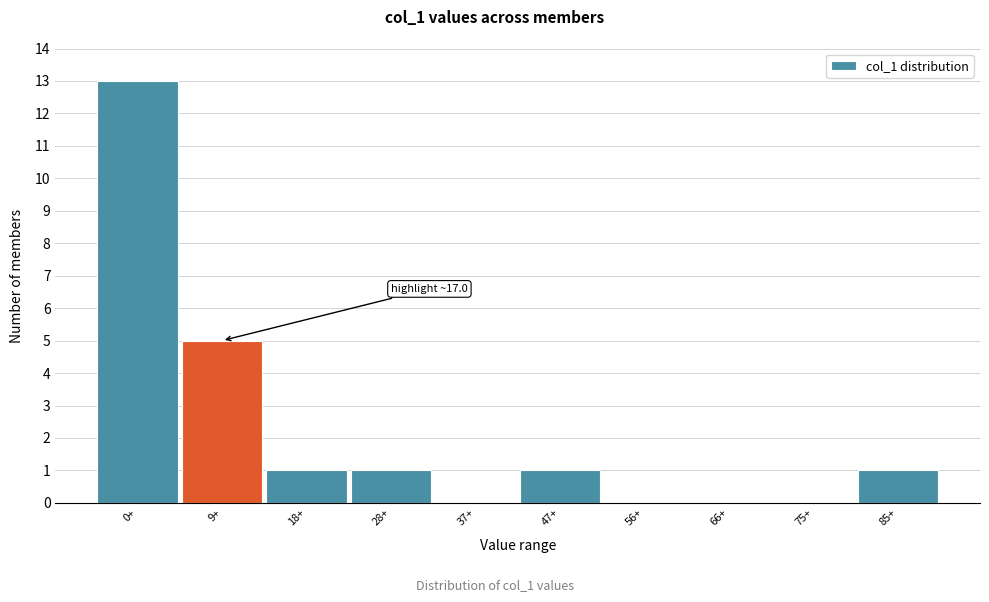

Reading right to left, what are all the values shown in this chart?

85+=1	75+=0	66+=0	56+=0	47+=1	37+=0	28+=1	18+=1	9+=5	0+=13